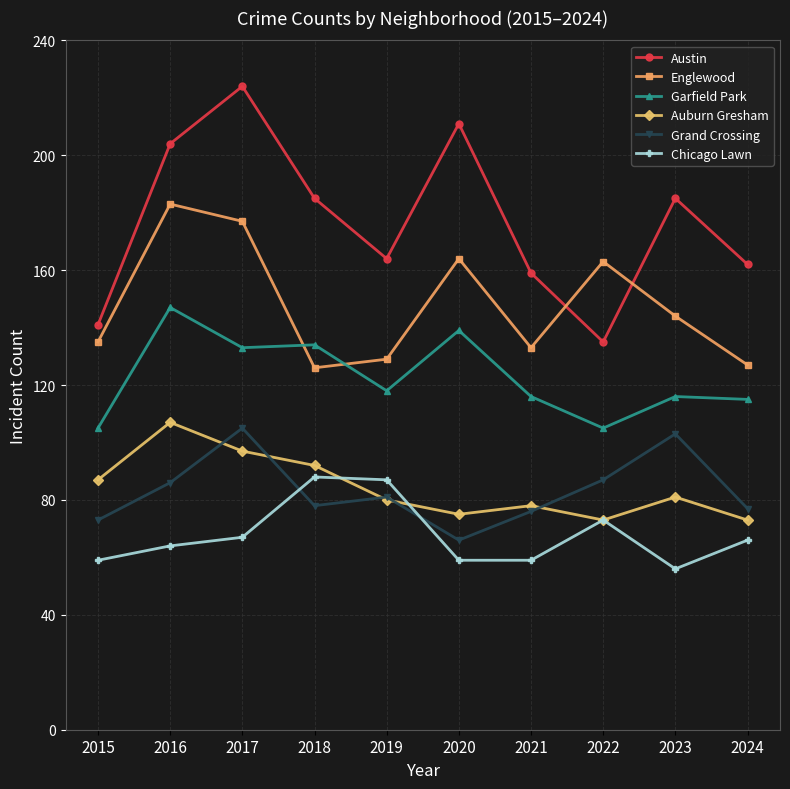

What is the value of the Chicago Lawn point at the 4th from the left?

88